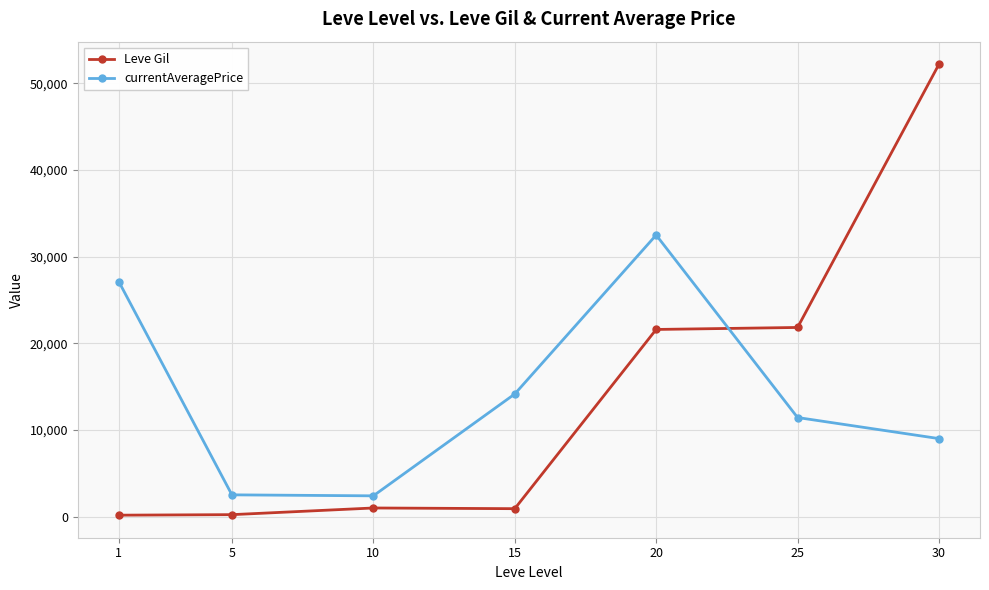

What is the highest value of the currentAveragePrice series?

32500